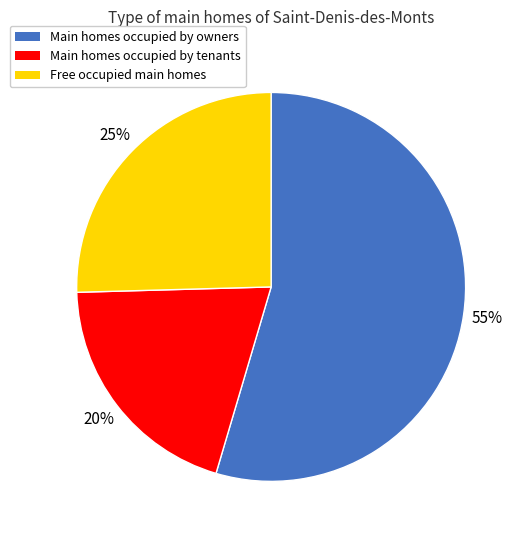

To the nearest percent, what is the difference between the largest and smallest slice percentages?

35%